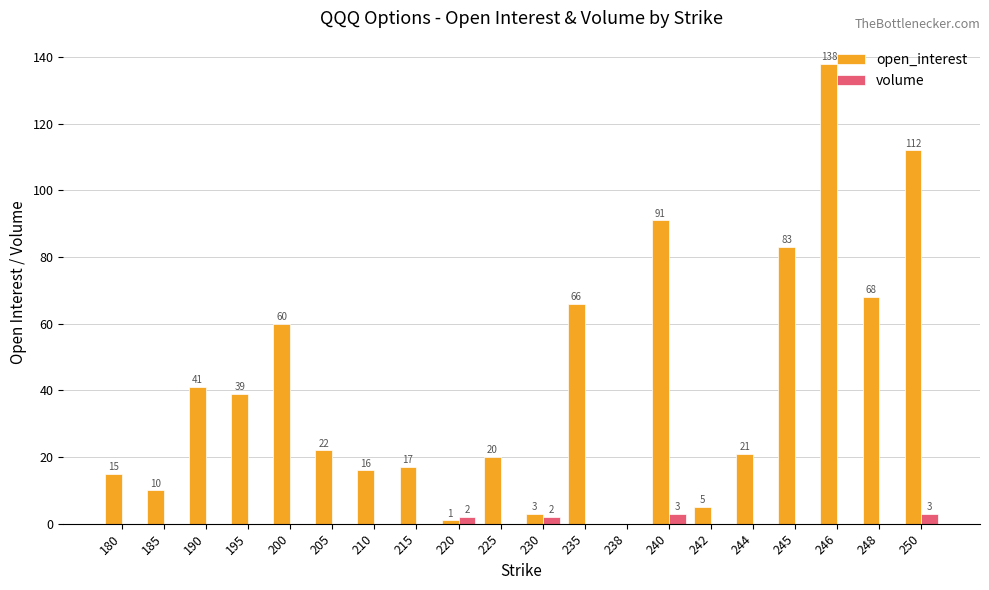

Count the volume values in the range 0 to 1.

16